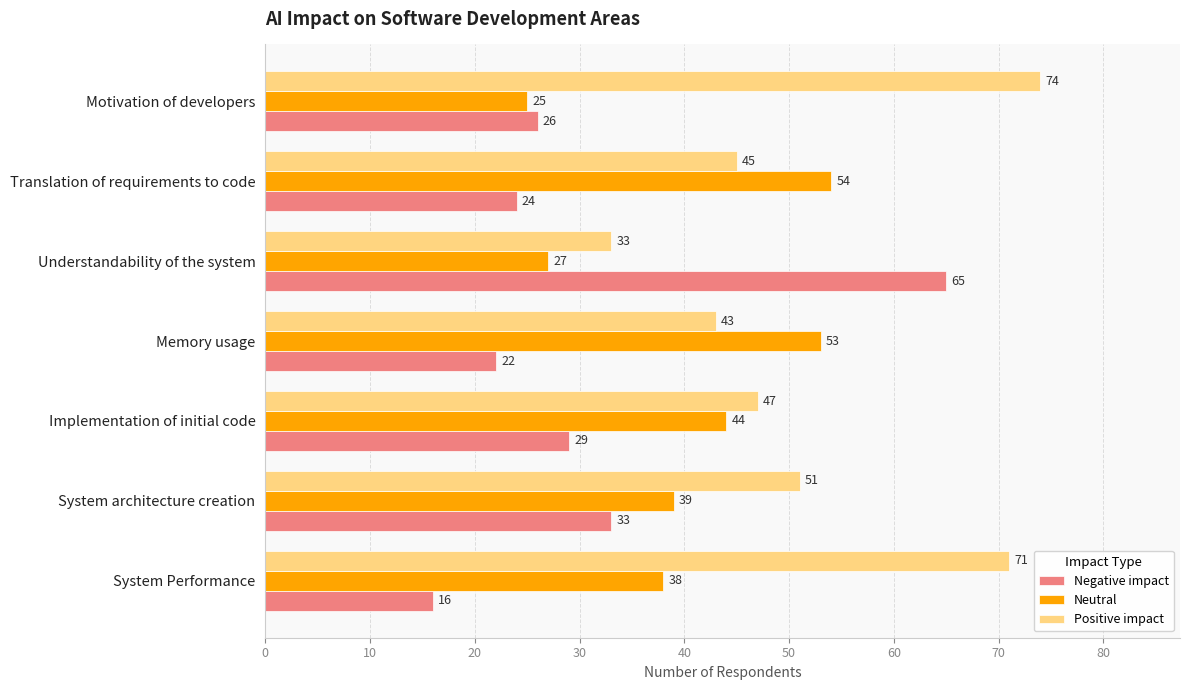

The Positive impact series shows 74 at Motivation of developers. True or false?

True